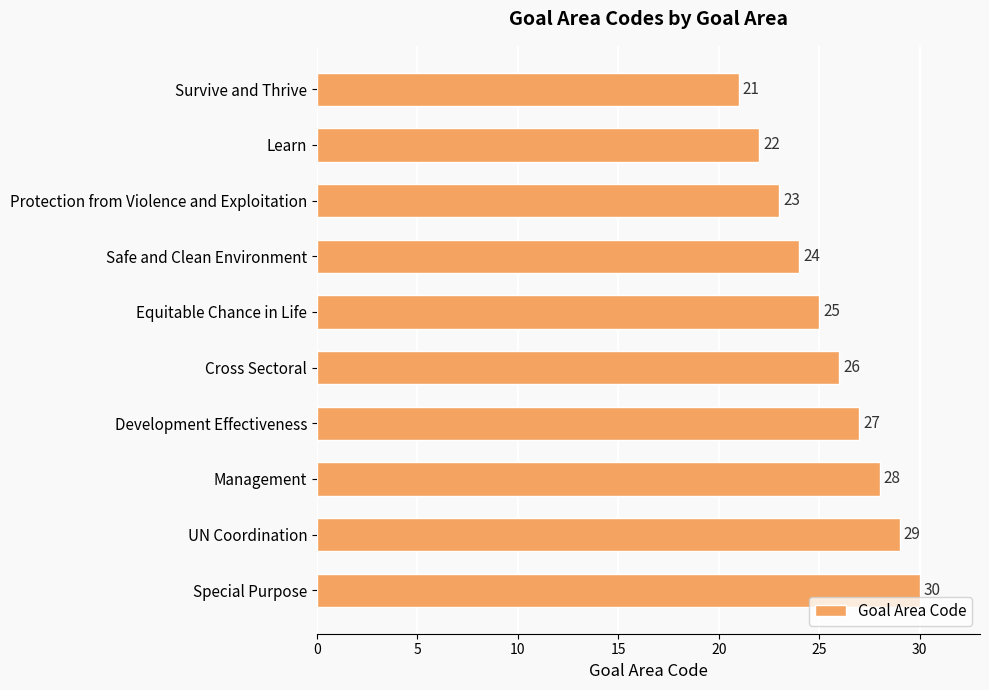

What is the approximate value at UN Coordination?

29